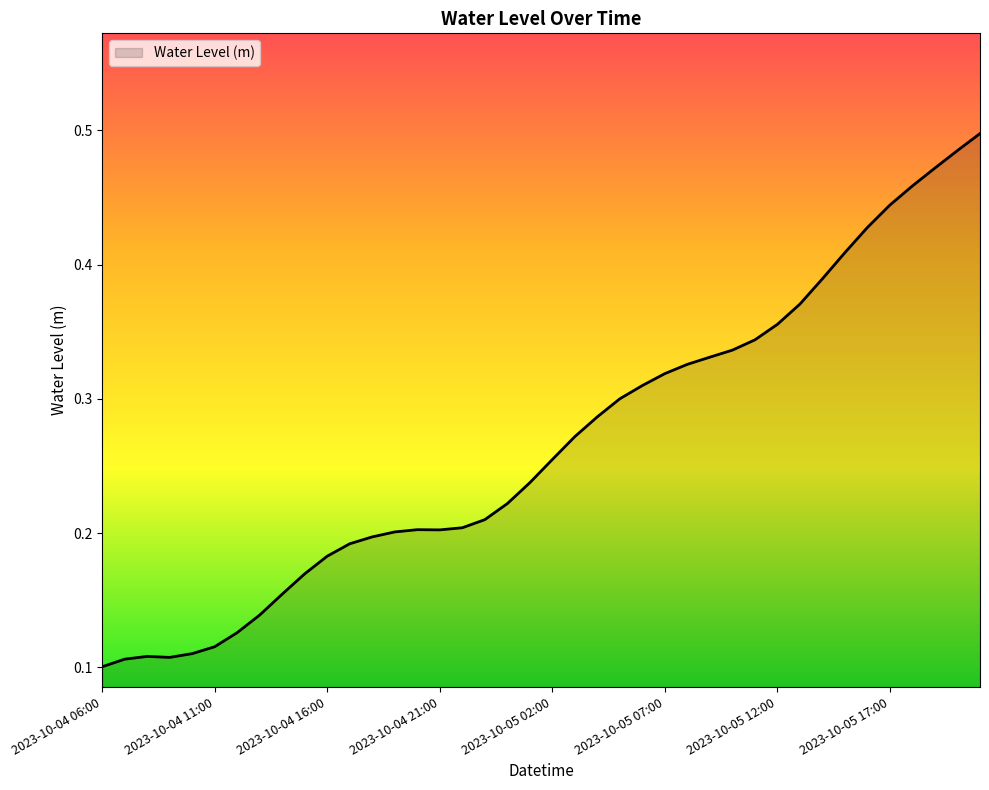

At which category does the chart reach its minimum across all series?

2023-10-04 06:00